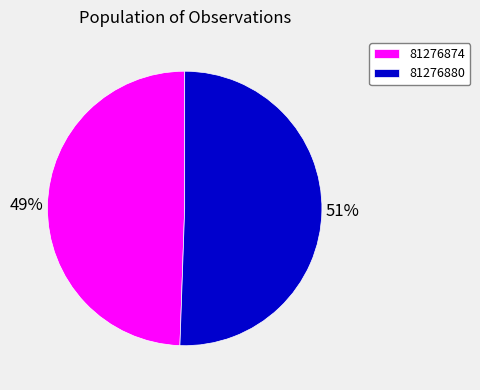

To the nearest percent, what is the average slice percentage?

50%